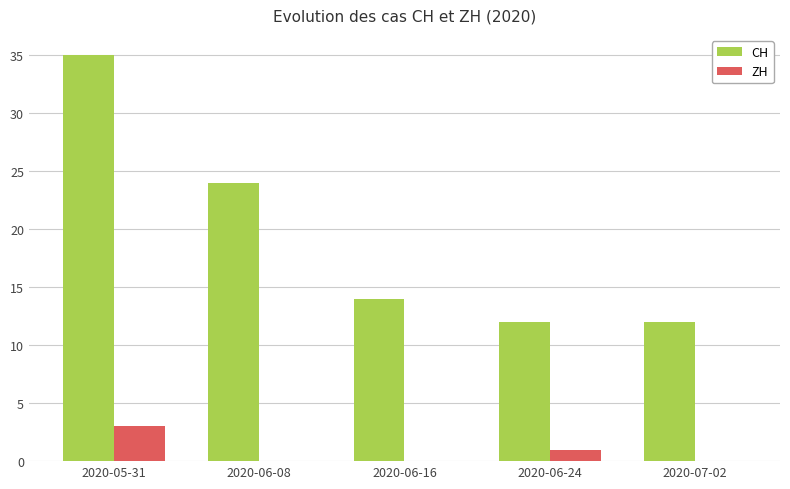

The value of CH at 2020-06-08 is 24. True or false?

True